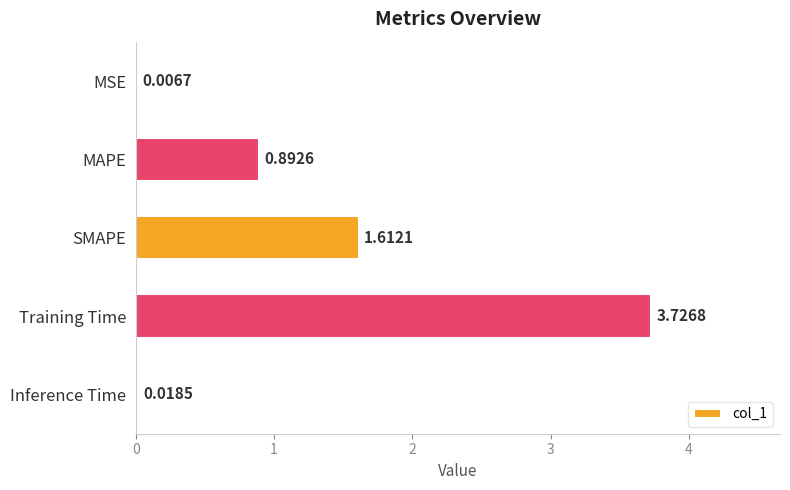

At which category does the chart reach its peak across all series?

Training Time